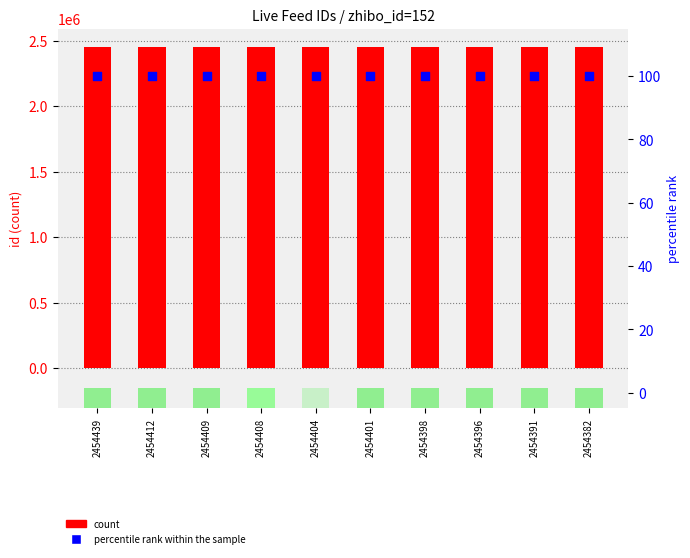

At which category is the sum across all series the highest?

2454439